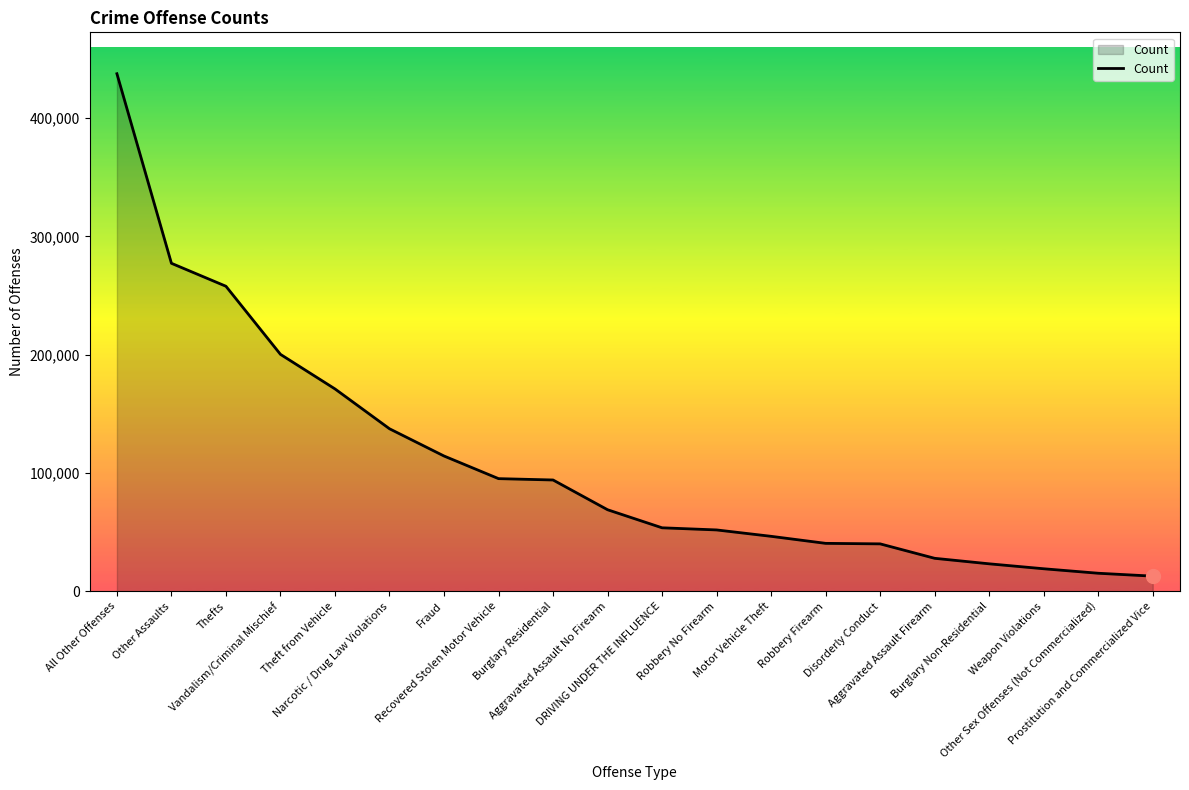

How many values are below 68989?

10